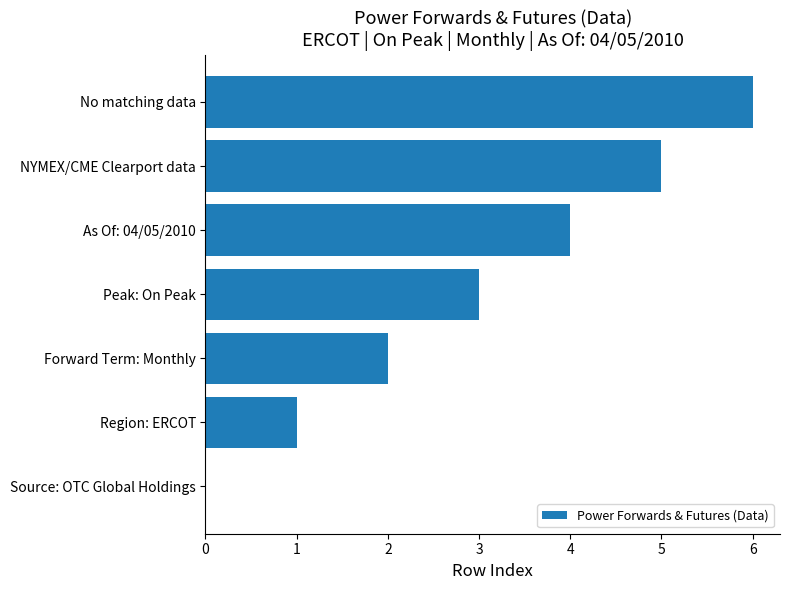

At which category does the chart reach its peak across all series?

No matching data